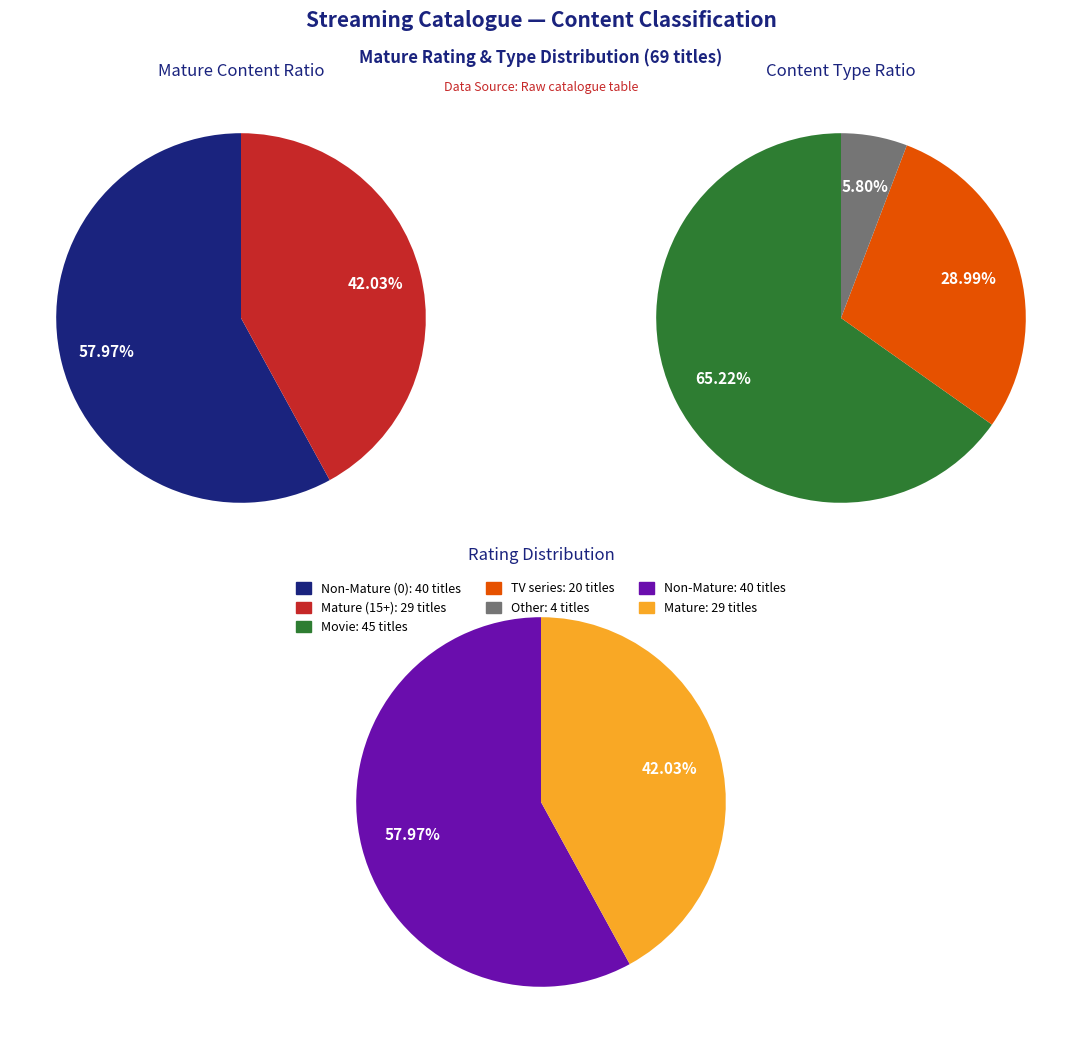

Is there a majority slice in this chart?

Yes